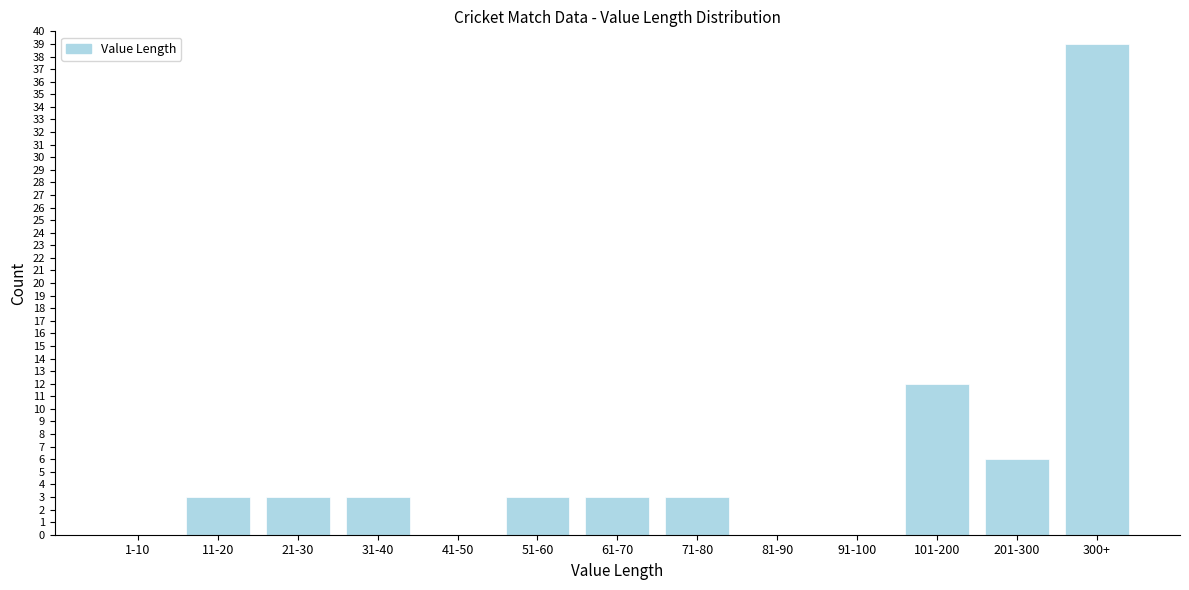

Reading right to left, list all the values displayed in this chart.

300+=39	201-300=6	101-200=12	91-100=0	81-90=0	71-80=3	61-70=3	51-60=3	41-50=0	31-40=3	21-30=3	11-20=3	1-10=0